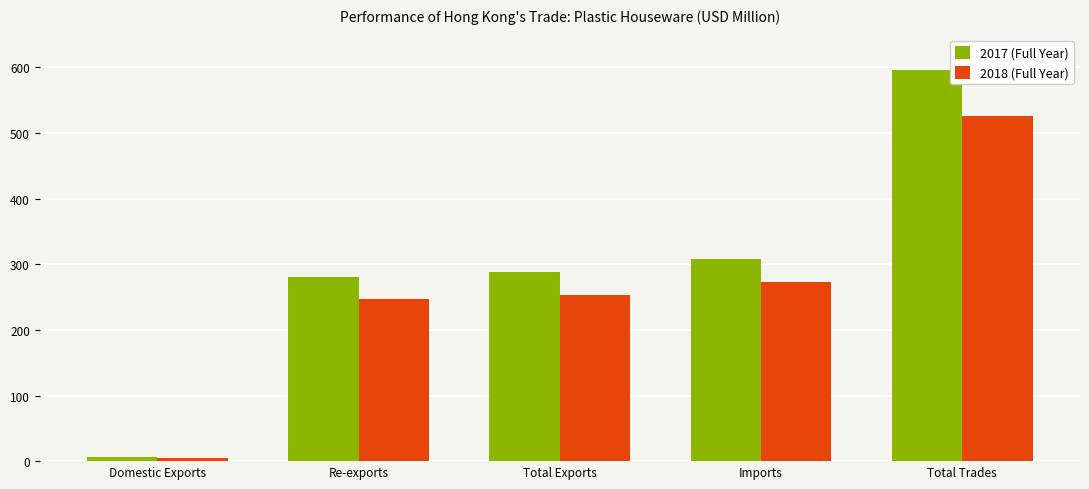

What is the label of the 2nd bar from the right?

Imports